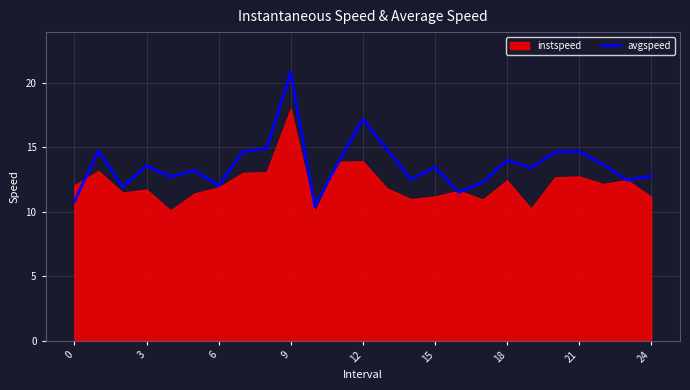

True or false: avgspeed has a value of 17.2 at 12.

True